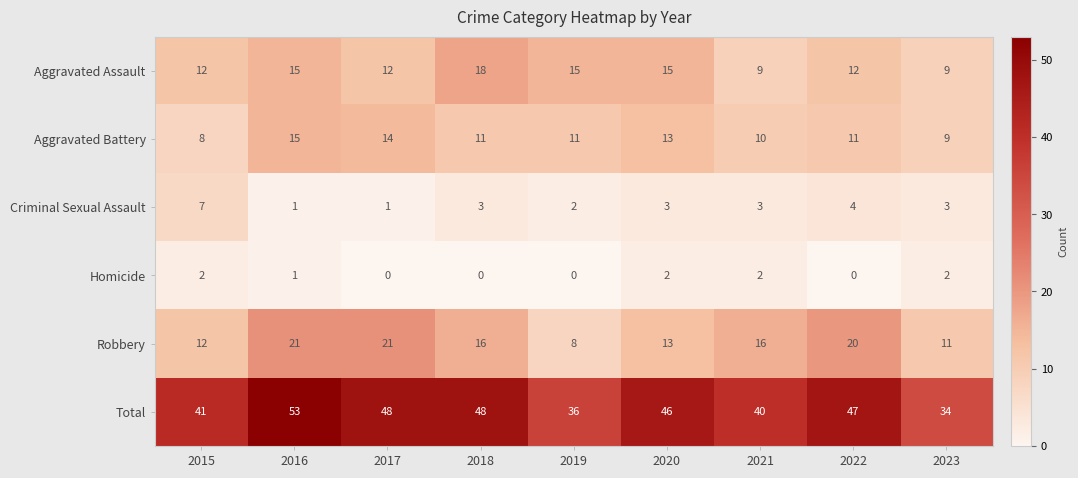

List the series in order of their peak value, highest first.

Total, Robbery, Aggravated Assault, Aggravated Battery, Criminal Sexual Assault, Homicide